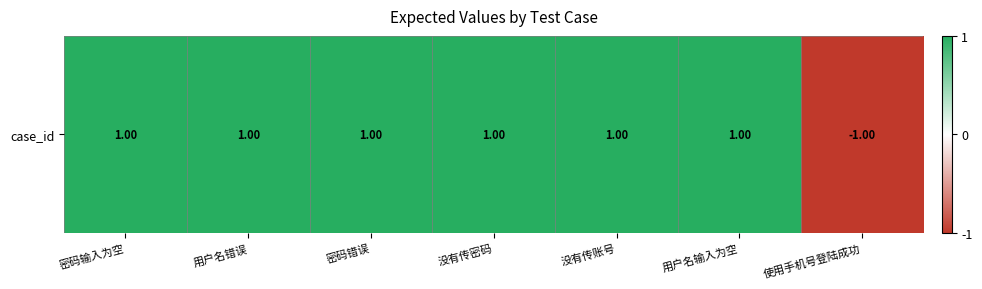

True or false: the data shows 1.6 at 密码错误.

False